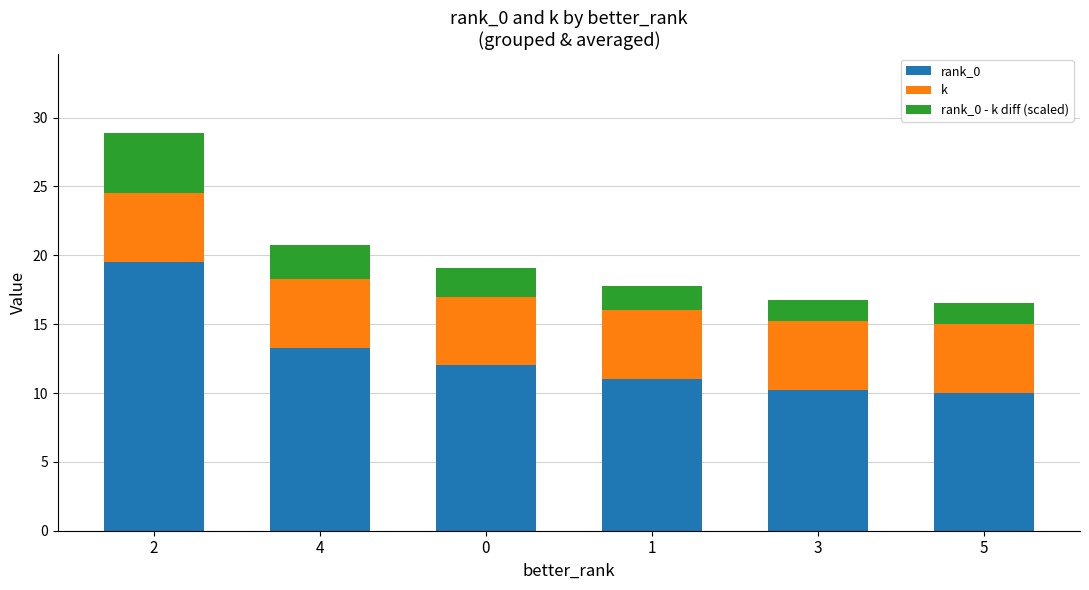

What is the total value across all series at 3?

16.8